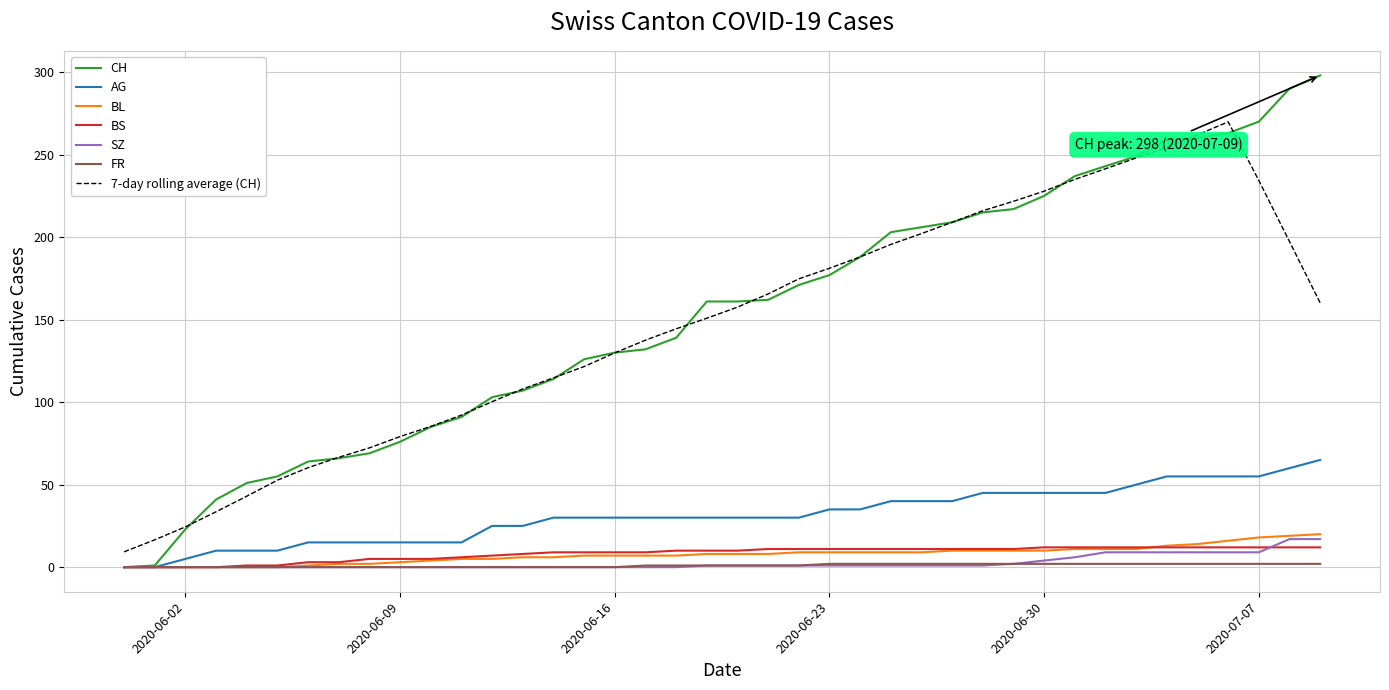

What is the maximum value shown in the chart?

298.0